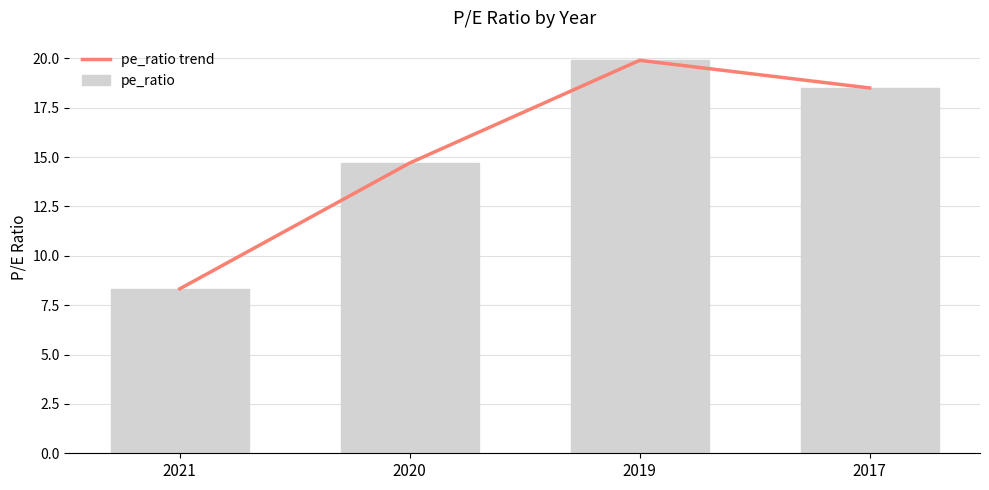

What is the total value across all series at 2019?

39.8